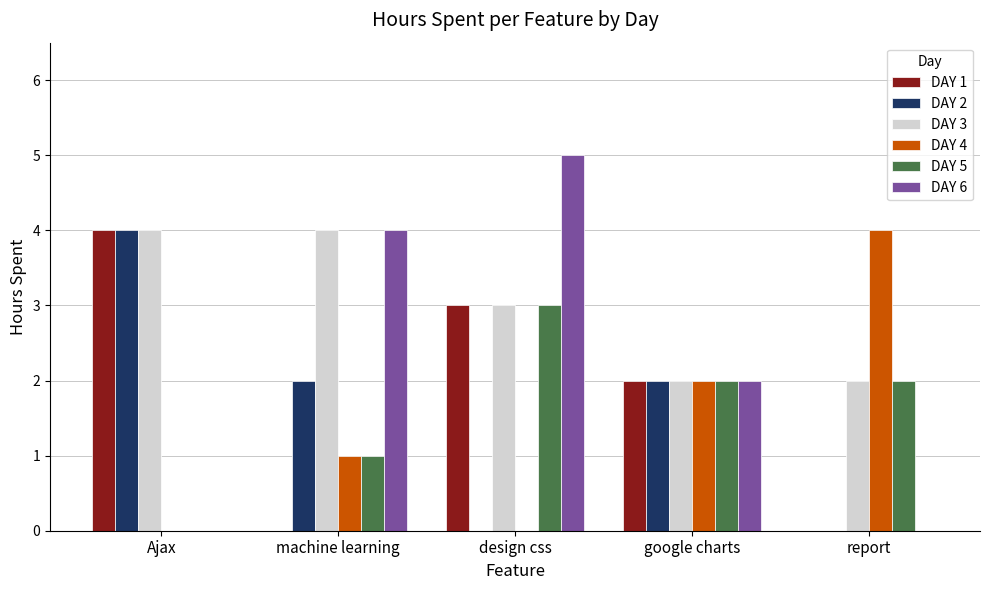

What are all the series names shown in the legend?

DAY 1, DAY 2, DAY 3, DAY 4, DAY 5, DAY 6